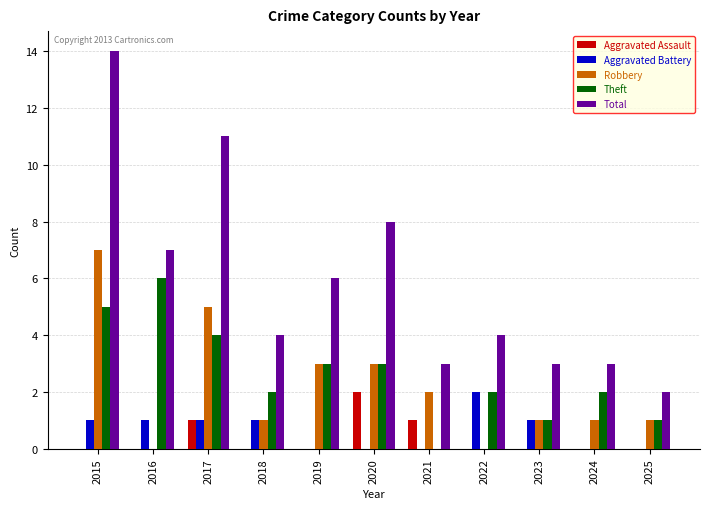

Which category has the highest value in the Aggravated Assault series?

2020